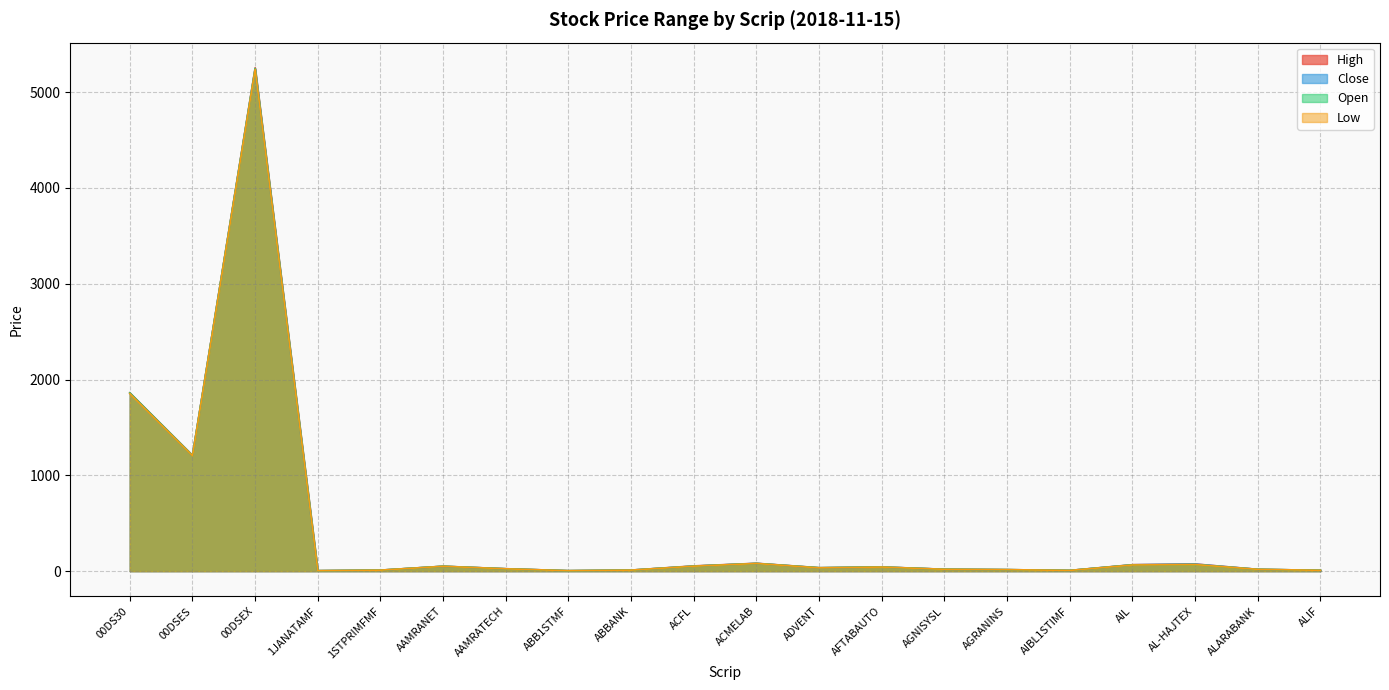

Which series changed the most between AGRANINS and AIL?

High